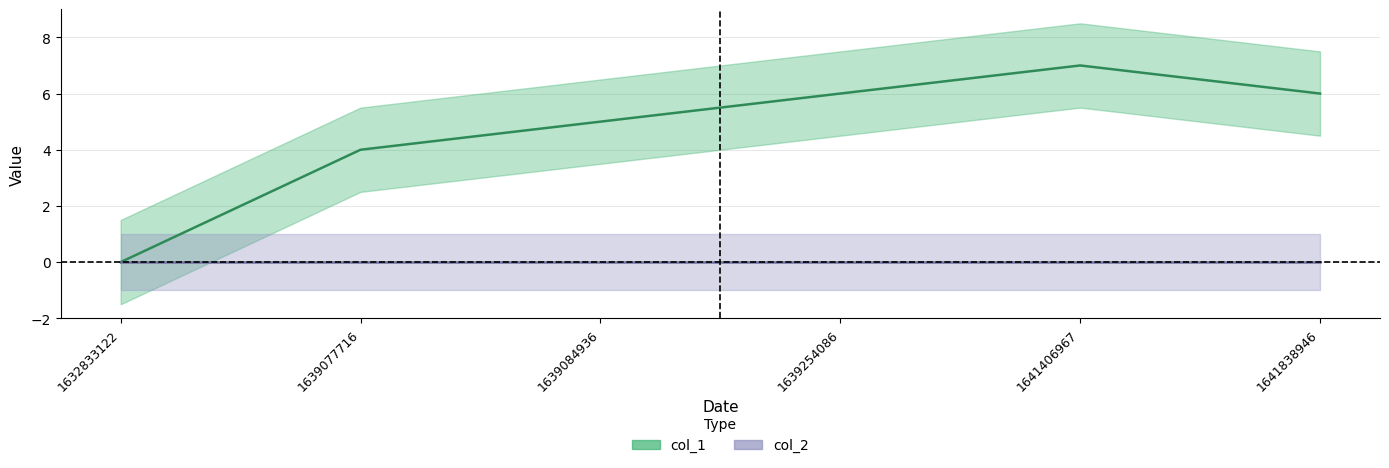

Rank the categories by value from highest to lowest.

1641406967, 1639254086, 1641838946, 1639084936, 1639077716, 1632833122